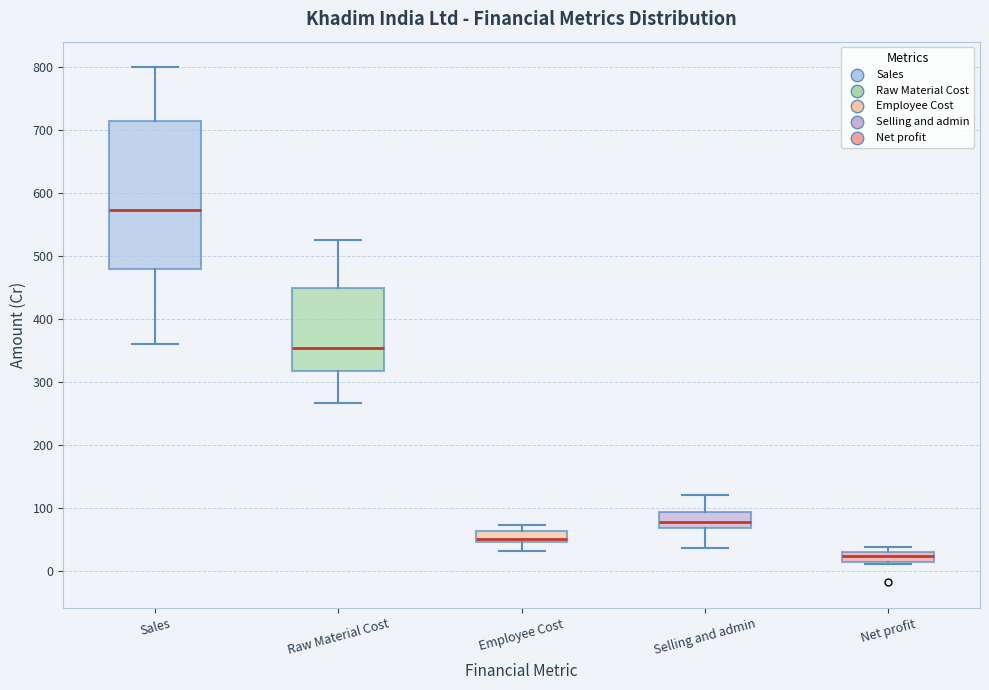

Reading left to right, transcribe this box plot: for each box, give where its median line is, the range the box spans, and where its two whiskers end, as read against the y-axis. The values are not printed on the chart, so give them approximately, as read against the axis.

Sales: median 570, box 480 to 710, whiskers 360 to 800
Raw Material Cost: median 350, box 320 to 450, whiskers 270 to 530
Employee Cost: median 50 (just above the box's lower edge), box 50 to 60, whiskers 30 to 70
Selling and admin: median 80, box 70 to 90, whiskers 40 to 120
Net profit: median 20, box 10 to 30, whiskers 10 to 40